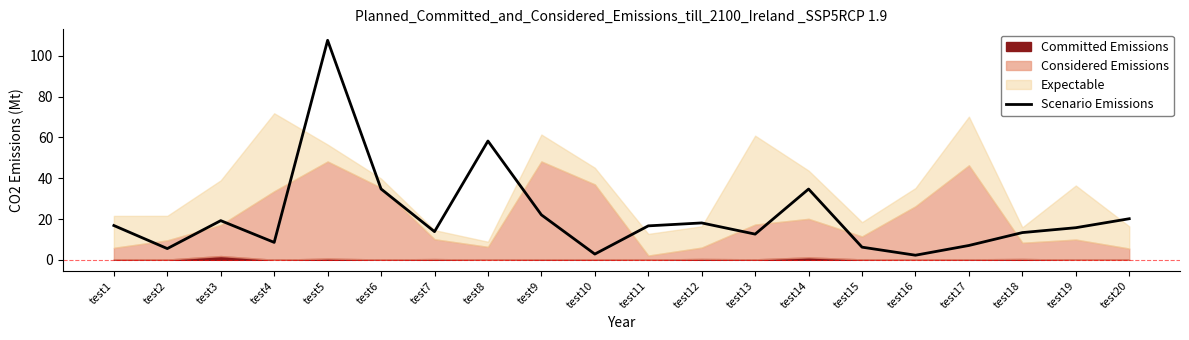

The chart shows a value of 2.2 at test16. True or false?

True